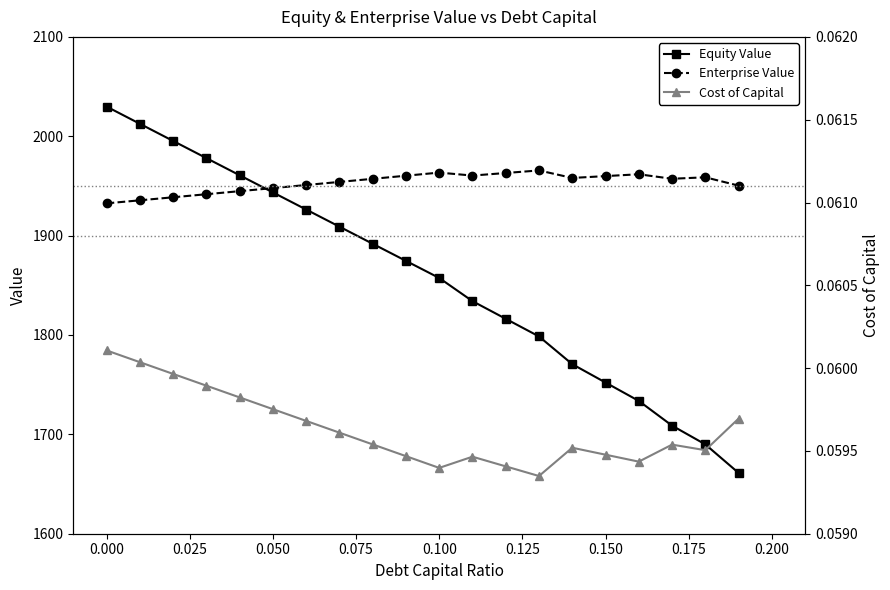

True or false: Enterprise Value has more than 0 interior local peaks.

True